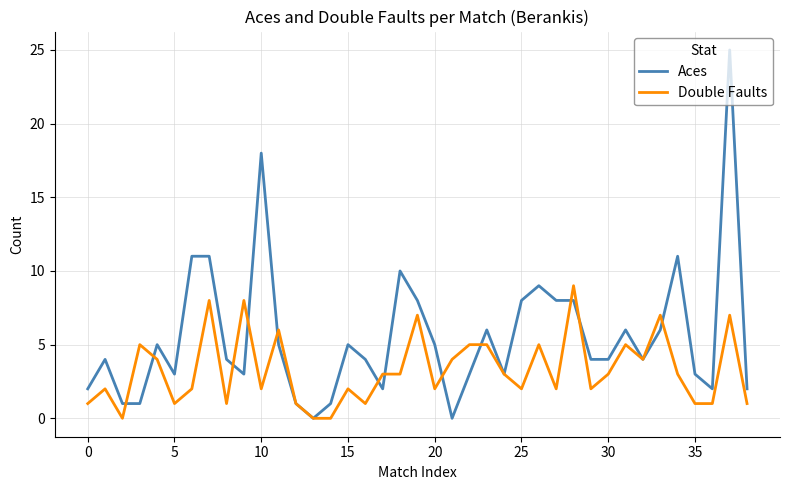

Rank the series by their maximum value, from highest to lowest.

Aces, Double Faults